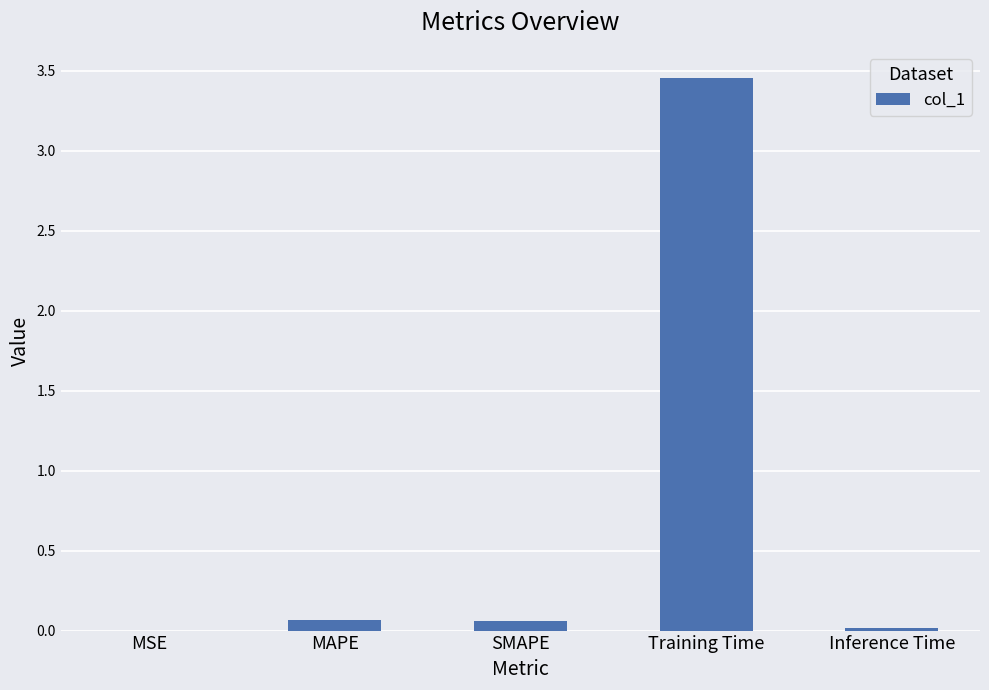

Is it true that the value at SMAPE is 0.1?

True